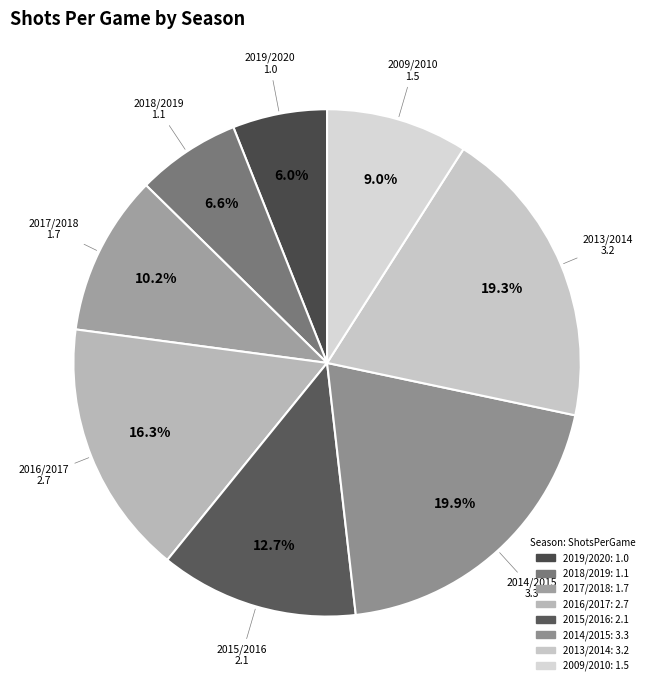

Approximately how many times larger is the value at 2018/2019 compared to 2009/2010?

0.7